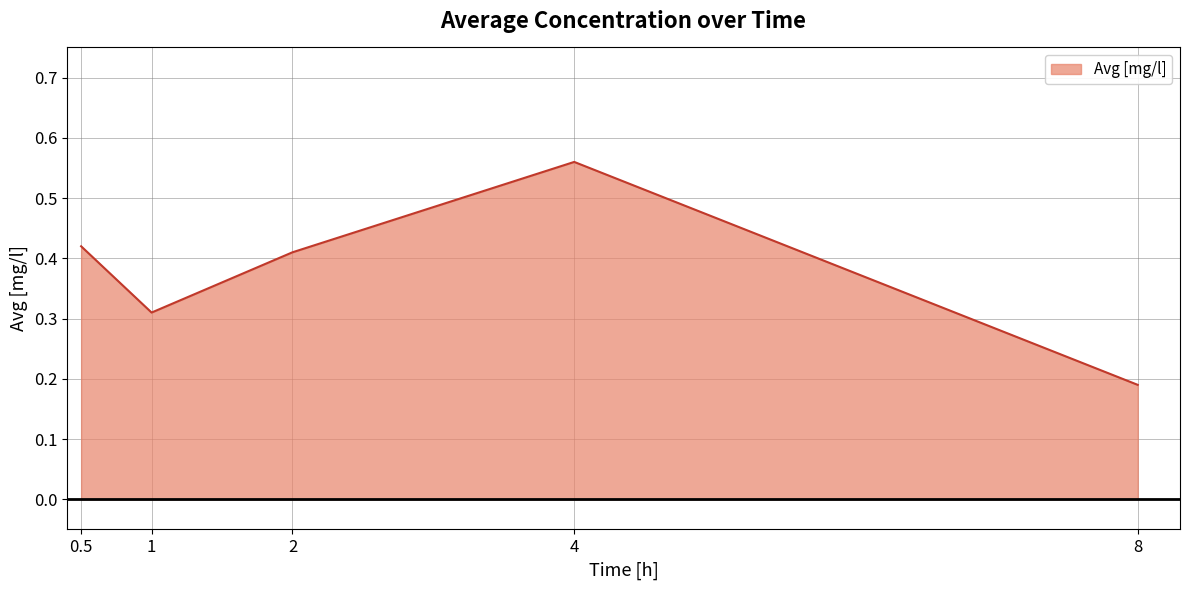

The value at 8 is 0.3. True or false?

False